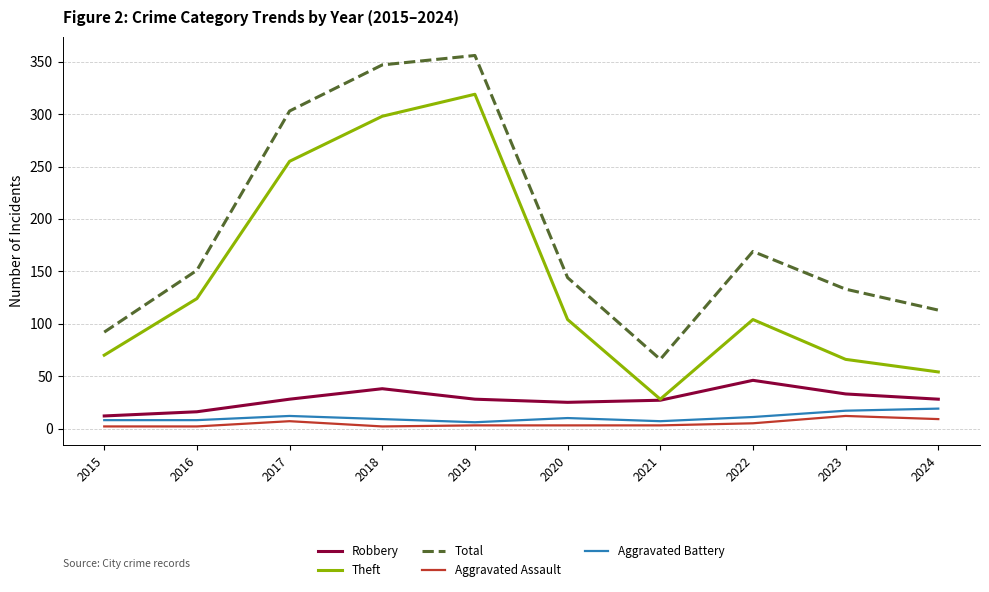

What is the highest value of the Aggravated Assault series?

12